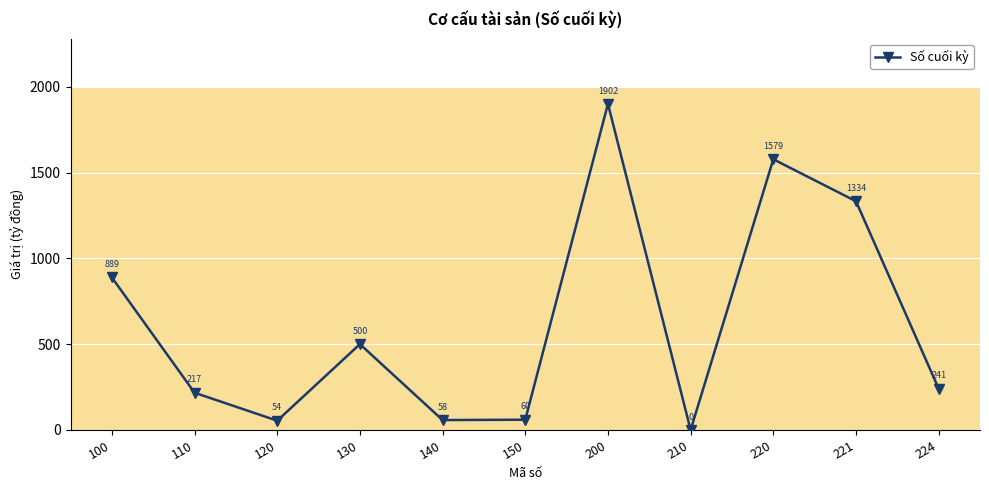

Which category has the highest value across all series?

200